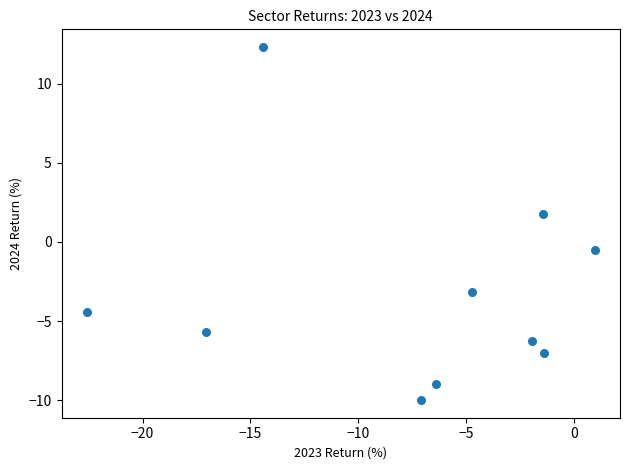

What Y value in the scatter plot is closest to 1?

1.8